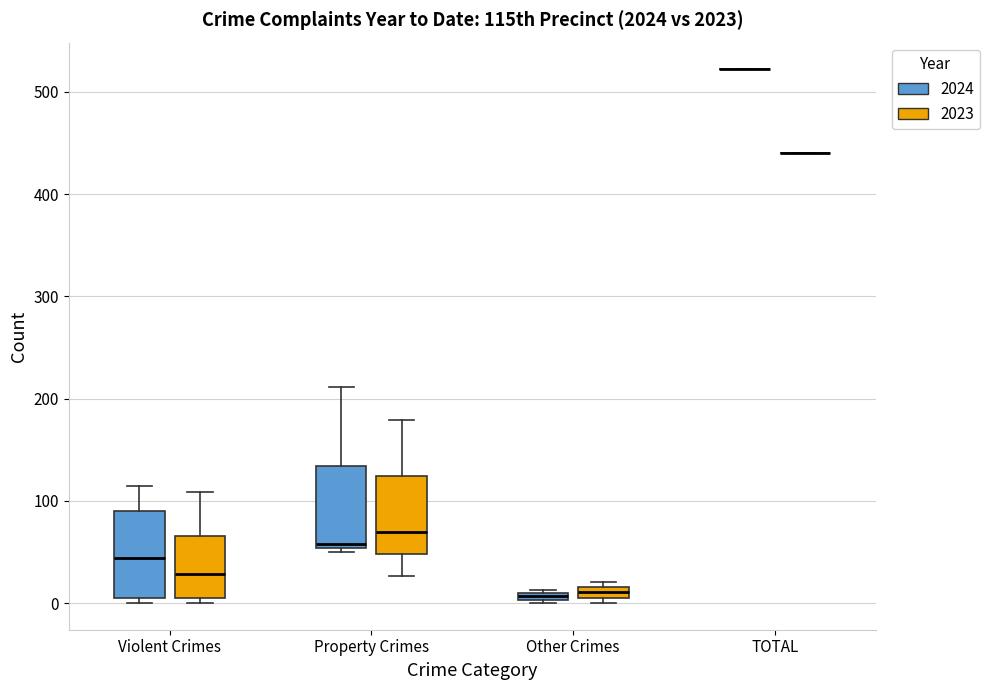

Where is the lower edge of the box for Violent Crimes (2024) on the y-axis? The values are not printed on the chart, so give them approximately, as read against the axis.

10